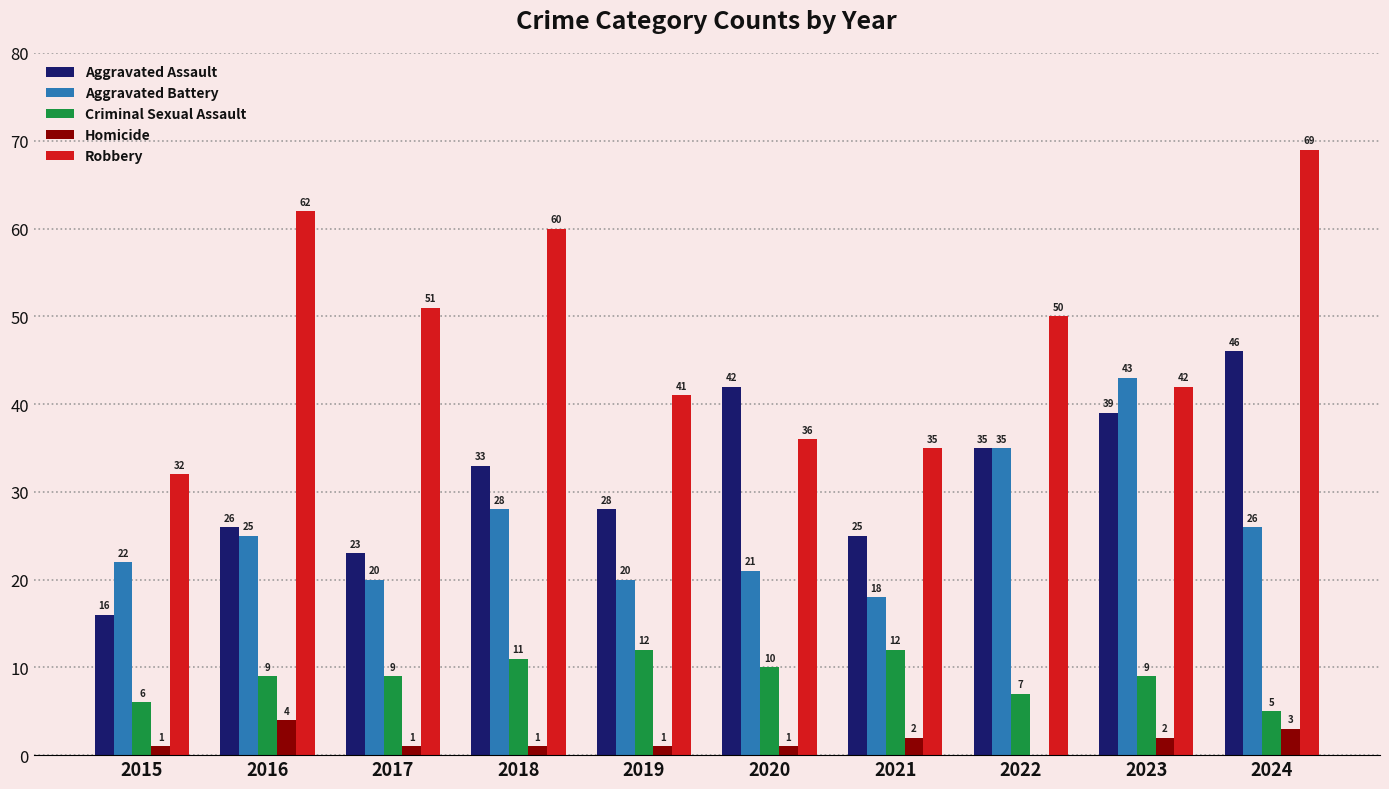

Is the value of Aggravated Battery at 2023 greater than the value of Criminal Sexual Assault at 2021?

Yes